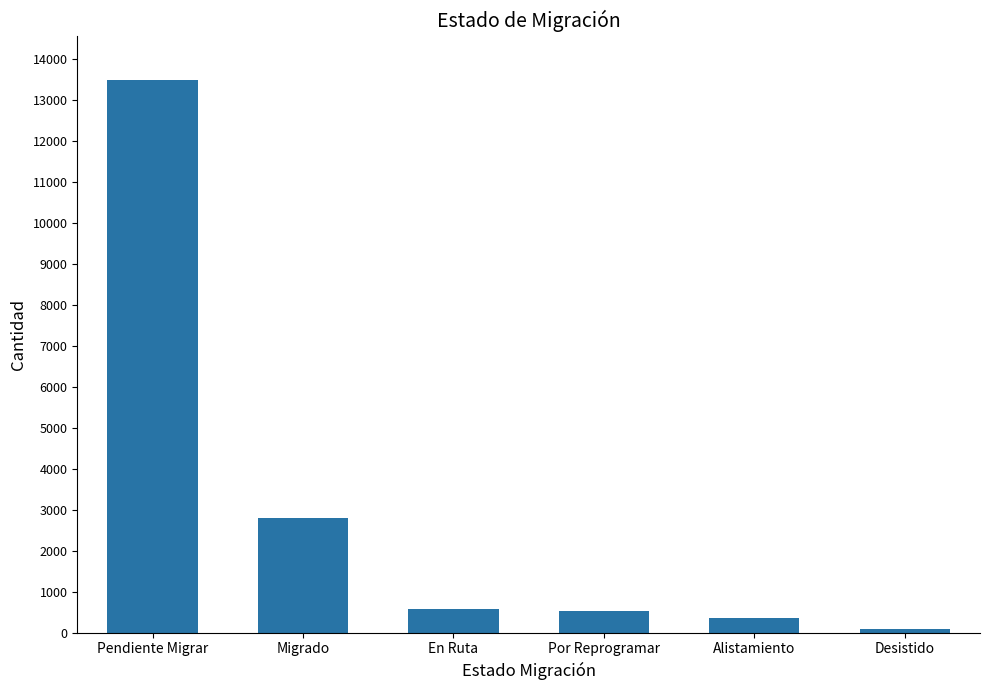

How many distinct data groups are displayed?

1